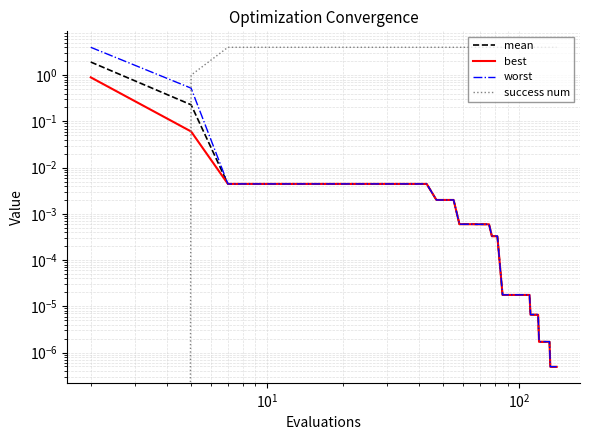

List the series in order of their peak value, highest first.

success num, worst, mean, best